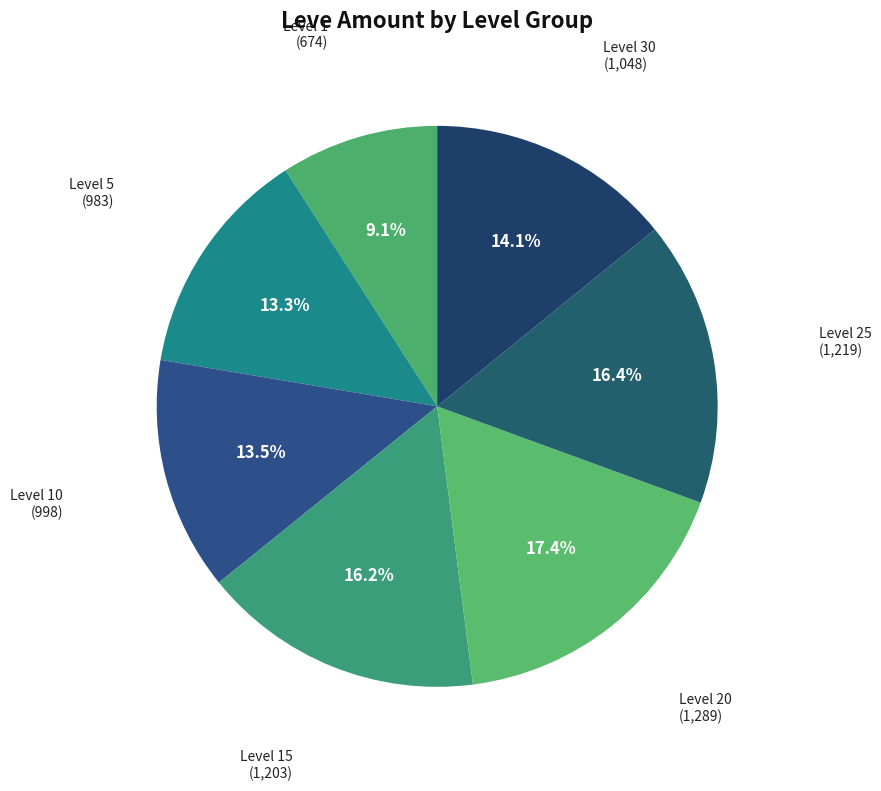

What percentage do Level 10 and Level 25 together represent?

29.9%